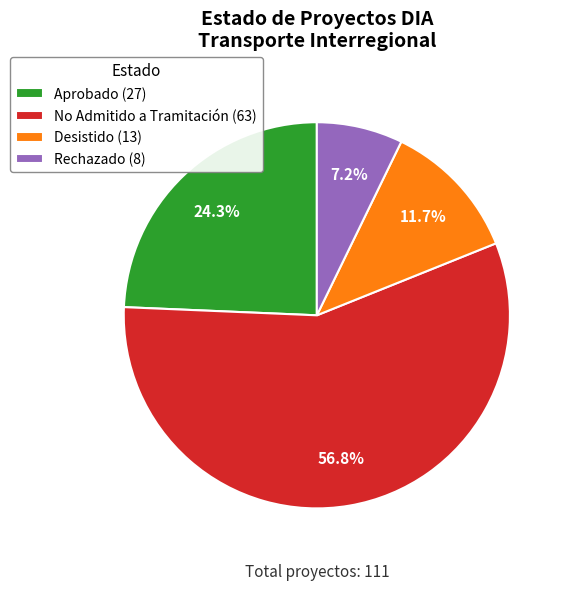

Which category has the smallest portion of the pie?

Rechazado (8)